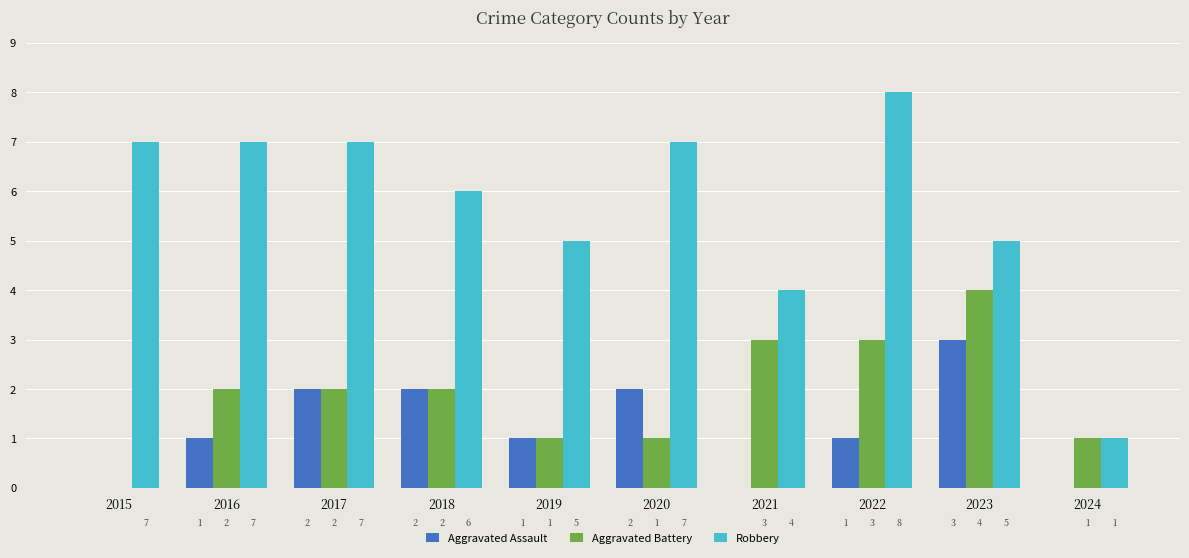

How many Aggravated Assault values are between 0 and 2?

9